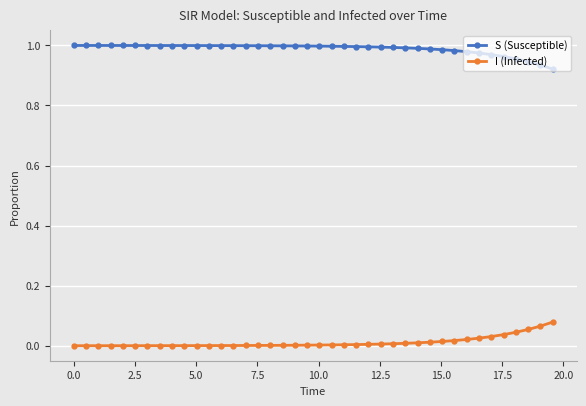

What is the sum of all I (Infected) values?

0.5